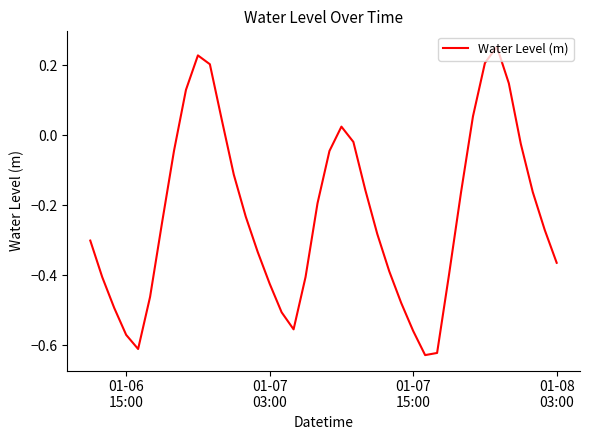

What is the difference between the maximum and minimum values?

0.9